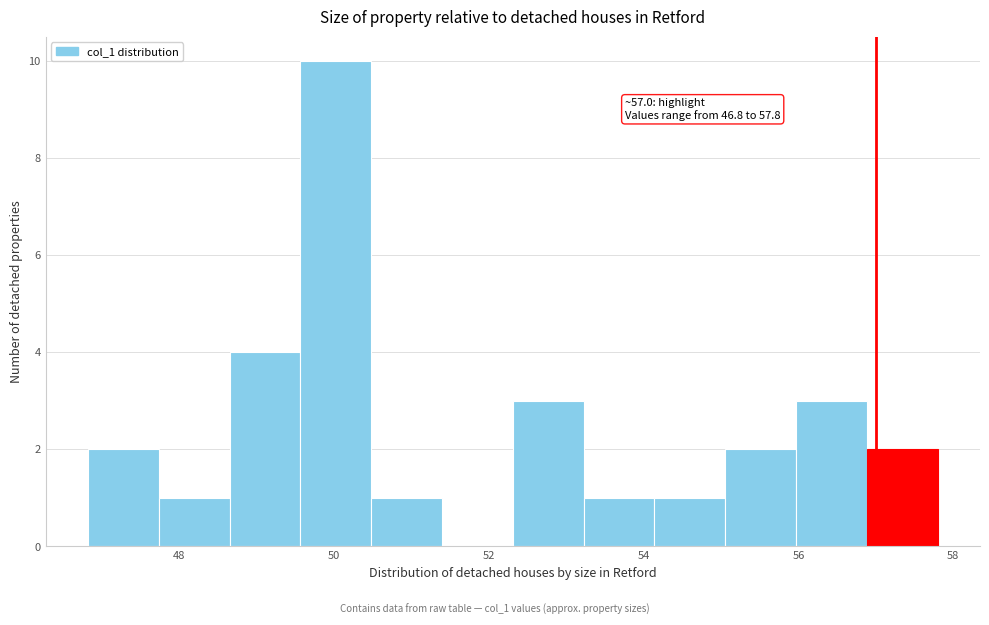

Which range on the x-axis has the tallest bar?

49.6 to 50.4